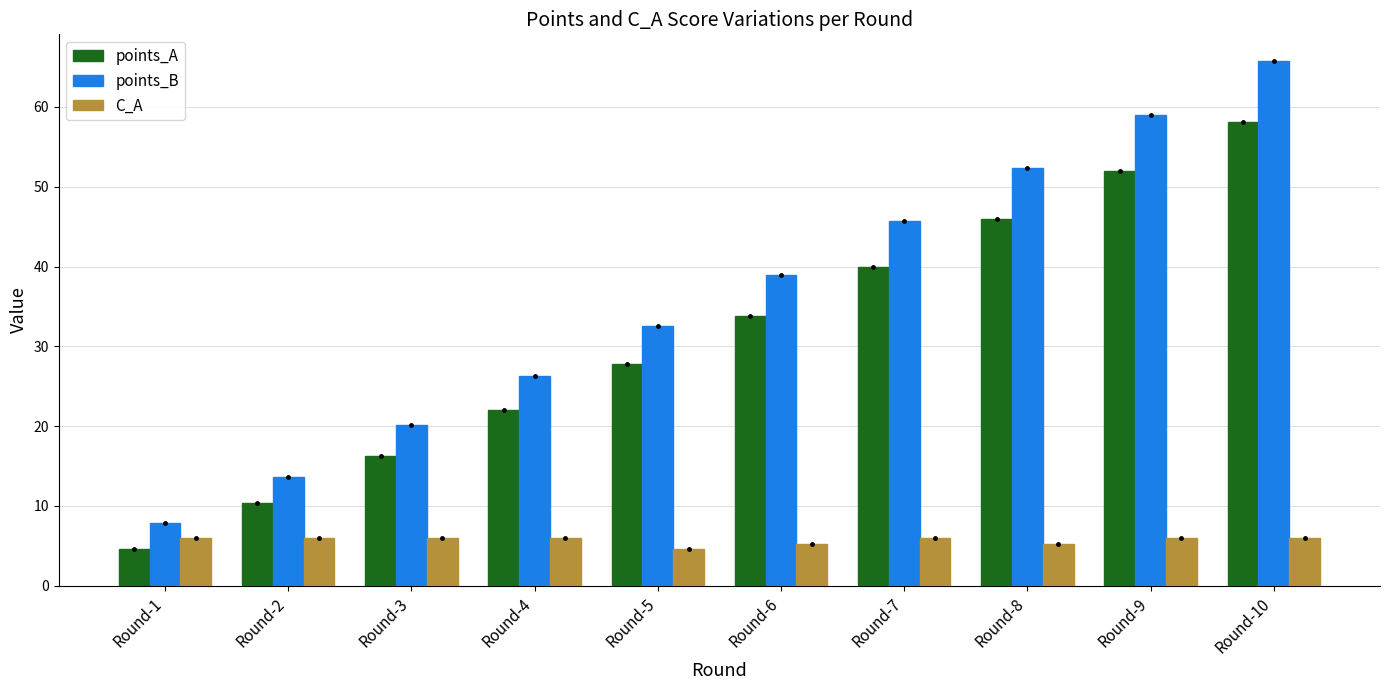

The value of C_A at Round-8 is 7.6. True or false?

False